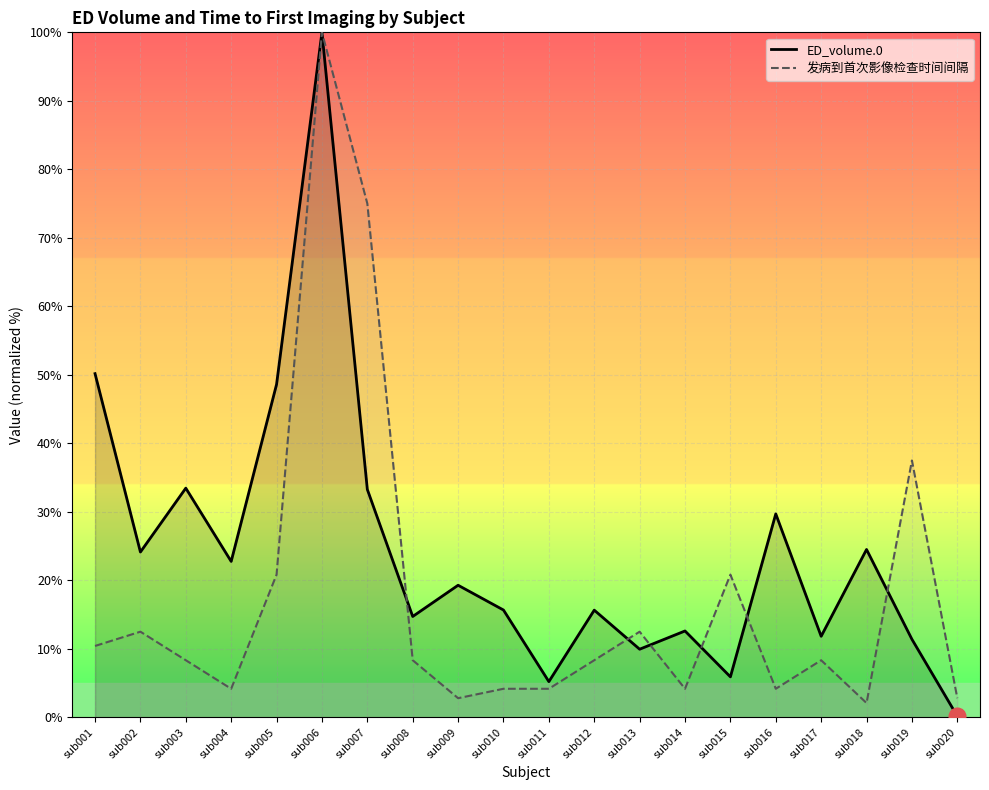

Where is the first local maximum for ED_volume.0?

sub003